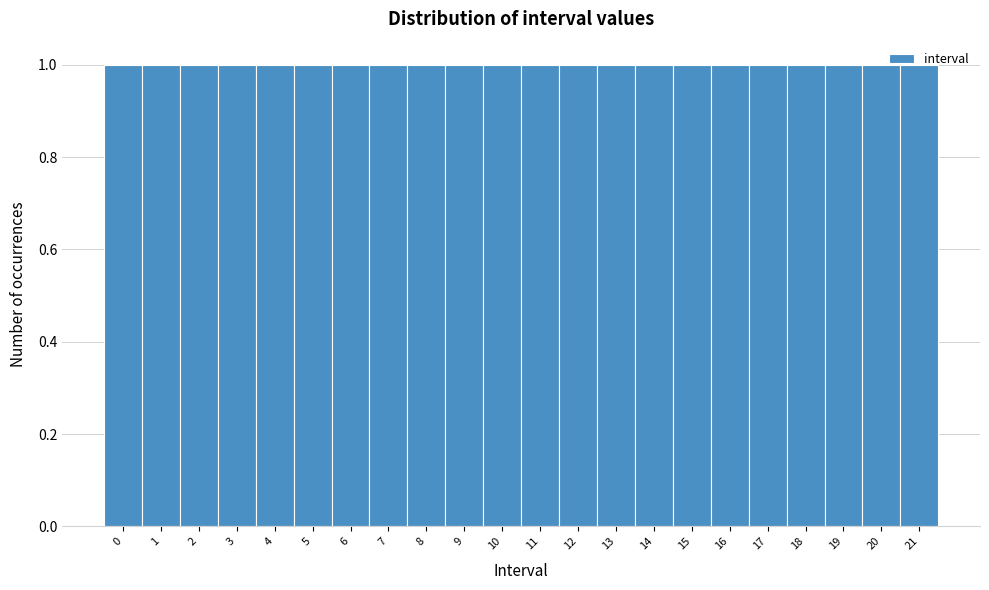

Reading left to right, list every bar in this chart as the range it spans on the x-axis followed by its height. The values are not printed on the chart, so give them approximately, as read against the axis.

-0.5 to 0.5: 1
0.5 to 1.5: 1
1.5 to 2.5: 1
2.5 to 3.5: 1
3.5 to 4.5: 1
4.5 to 5.5: 1
5.5 to 6.5: 1
6.5 to 7.5: 1
7.5 to 8.5: 1
8.5 to 9.5: 1
9.5 to 10.5: 1
10.5 to 11.5: 1
11.5 to 12.5: 1
12.5 to 13.5: 1
13.5 to 14.5: 1
14.5 to 15.5: 1
15.5 to 16.5: 1
16.5 to 17.5: 1
17.5 to 18.5: 1
18.5 to 19.5: 1
19.5 to 20.5: 1
20.5 to 21.5: 1